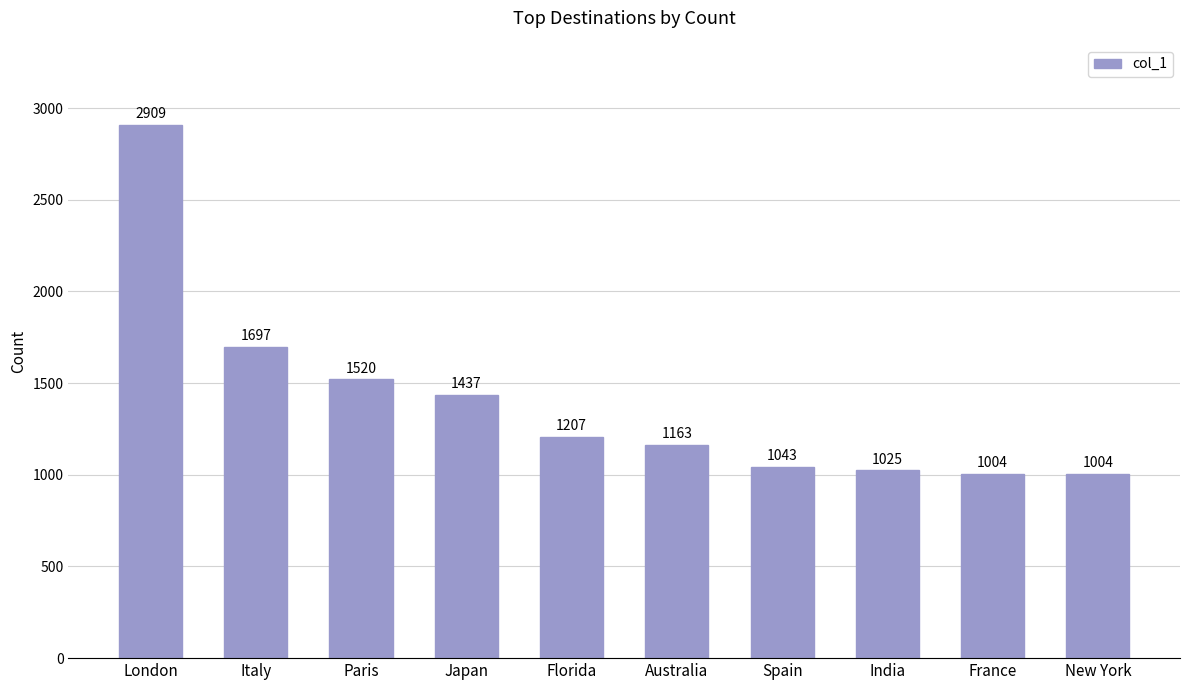

The chart shows a value of 413 at France. True or false?

False